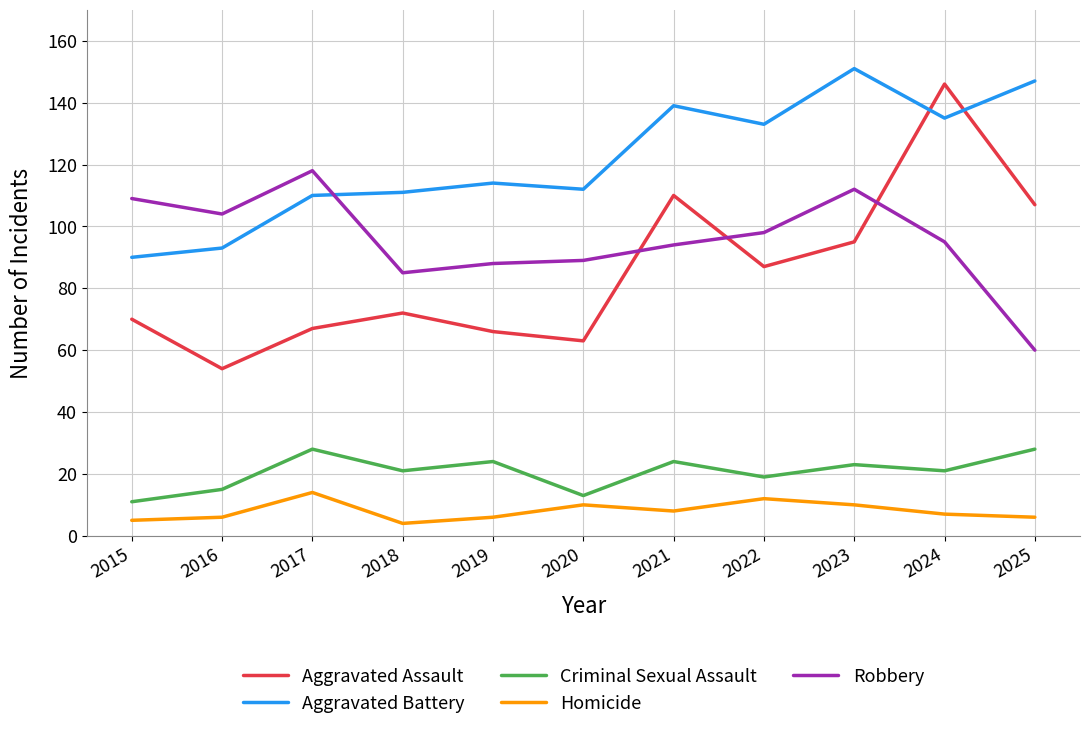

Does the chart have visible grid lines?

Yes